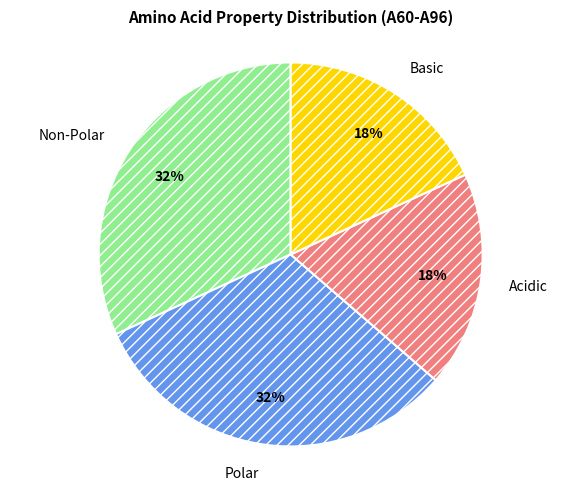

To the nearest percent, what is the average slice percentage?

25%